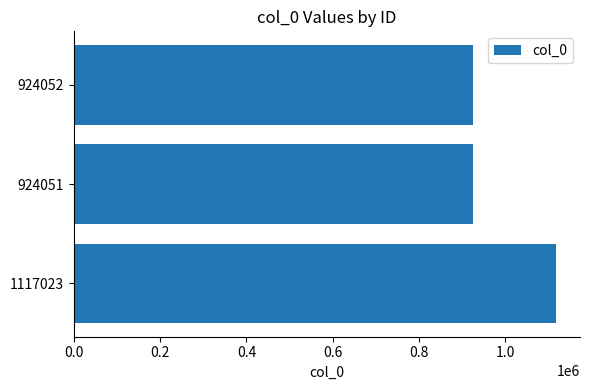

True or false: the data shows 924052 at 924052.

True